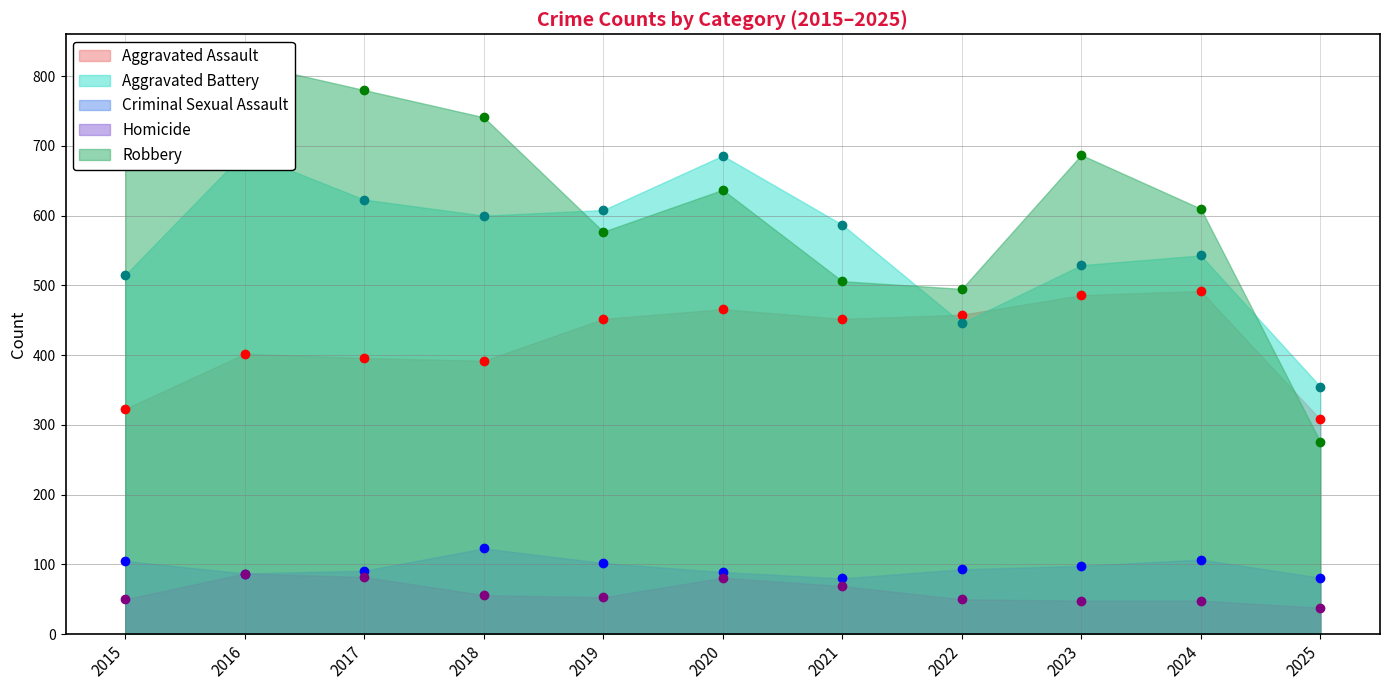

At which category does Homicide reach its first local valley?

2019